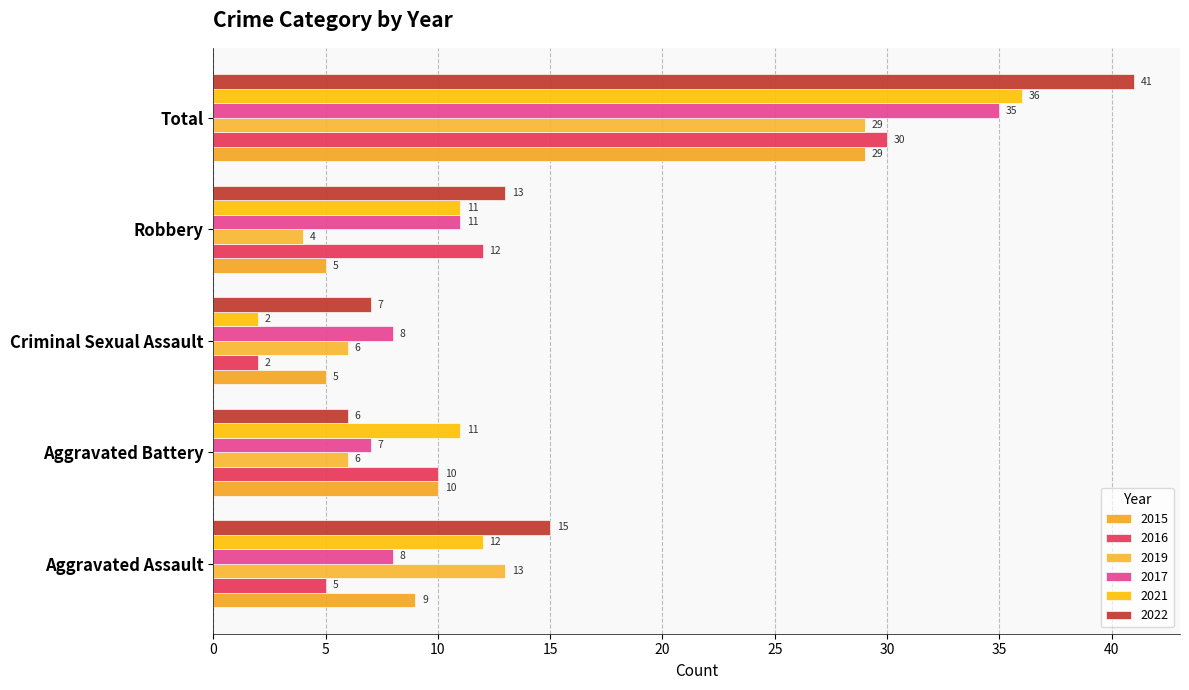

At how many categories does at least one series exceed 6?

5